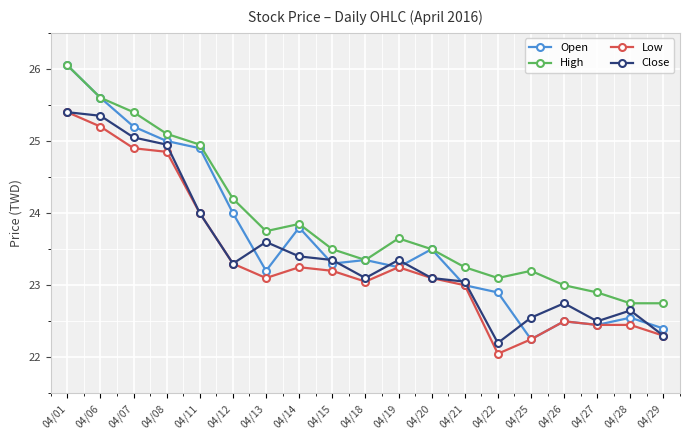

Count the number of data series in this chart.

4